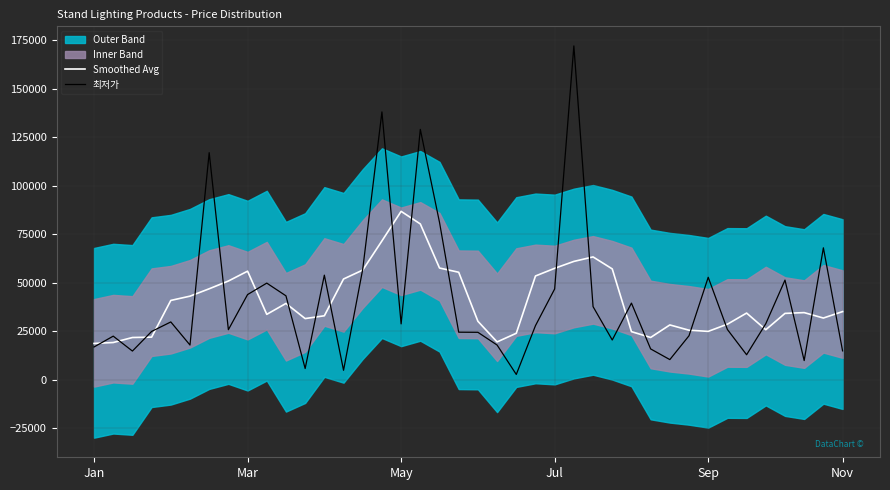

Which series ends up on top after the final intersection of Smoothed Avg and 최저가?

Smoothed Avg